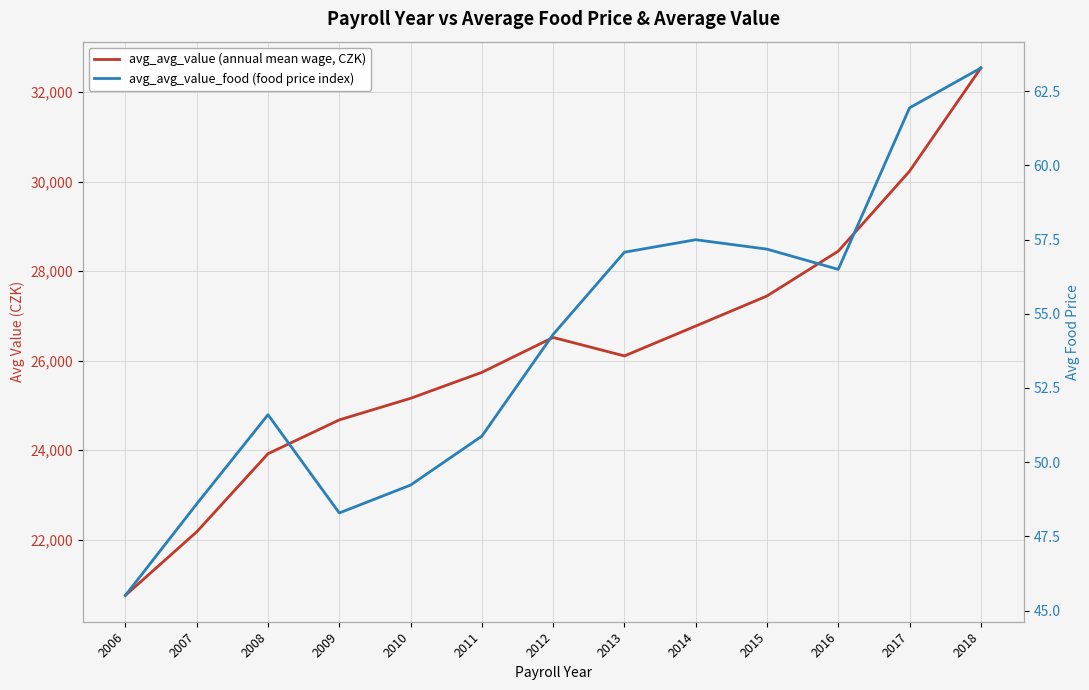

What is the minimum value for avg_avg_value_food (food price index)?

45.5